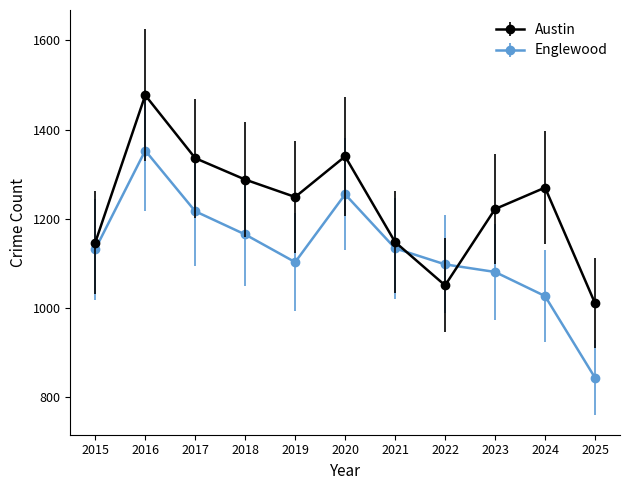

At which category is the sum across all series the highest?

2016